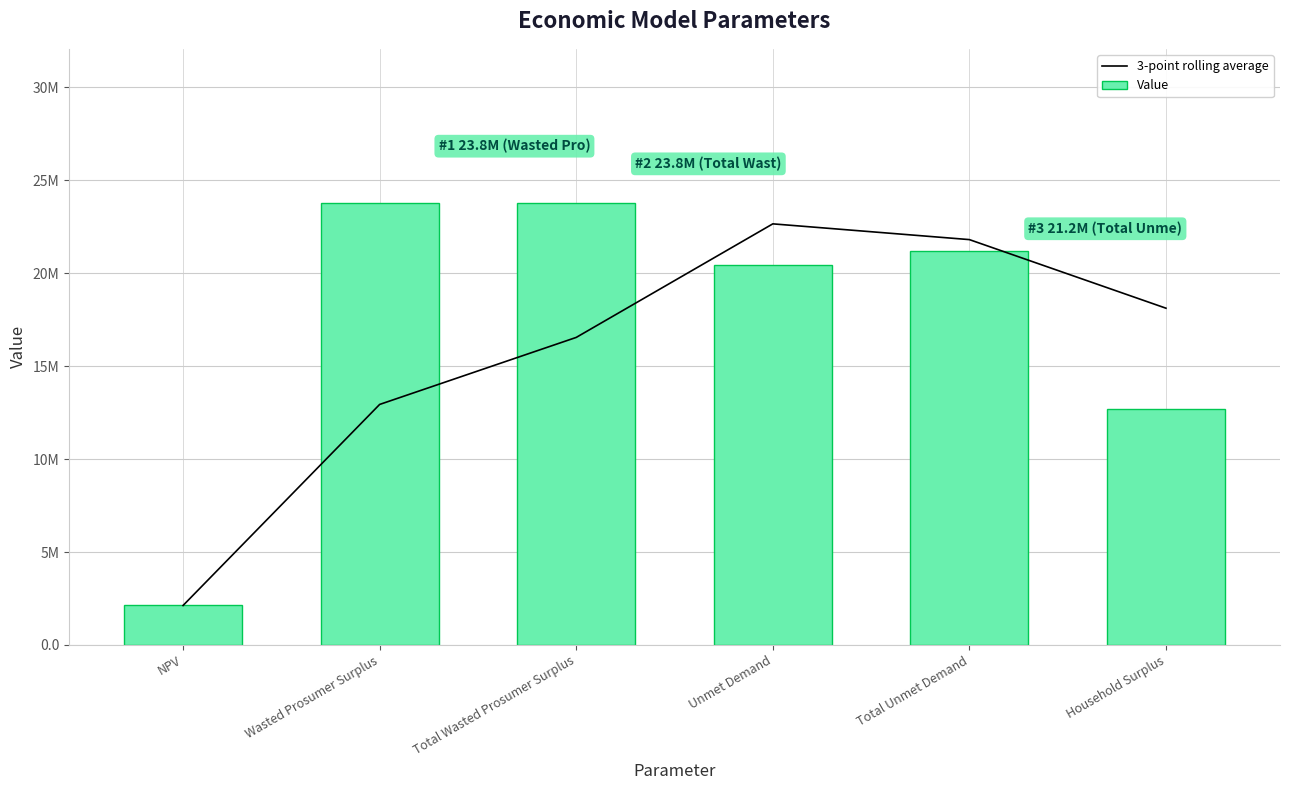

Which series has the largest total across all categories?

Value